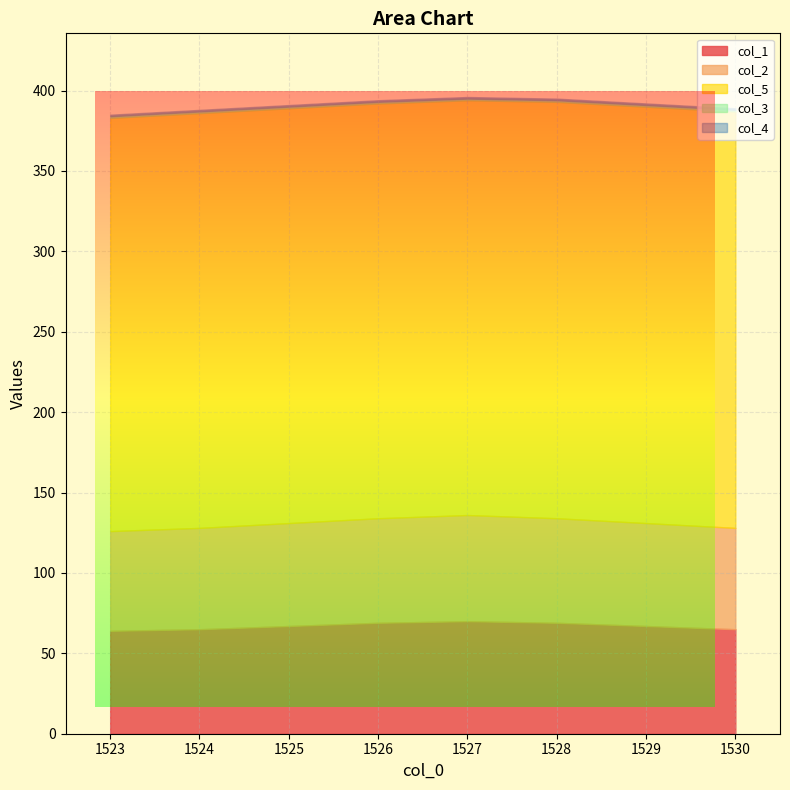

Which series has the largest total across all categories?

col_5